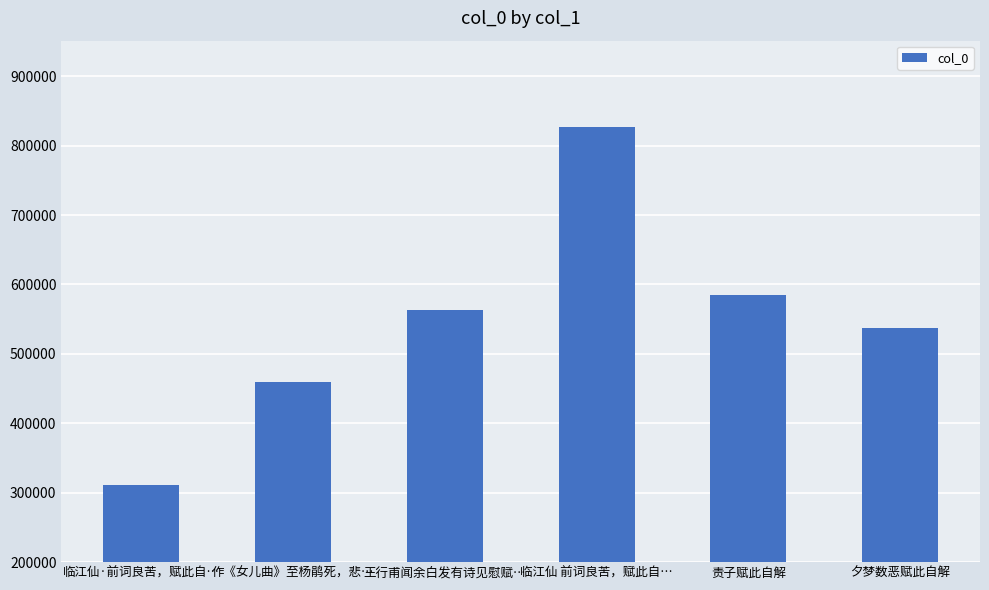

What is the difference between the maximum and minimum values?

515807